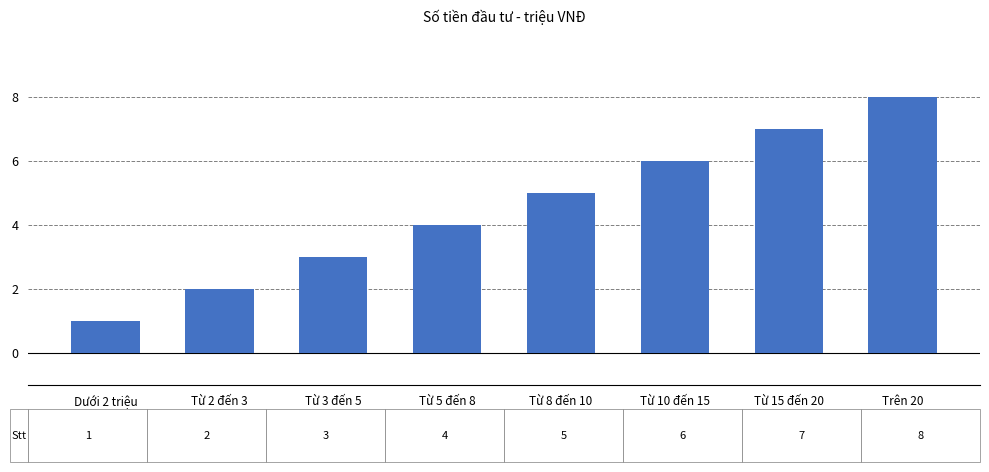

Reading right to left, transcribe all the data shown in this chart.

8	7	6	5	4	3	2	1